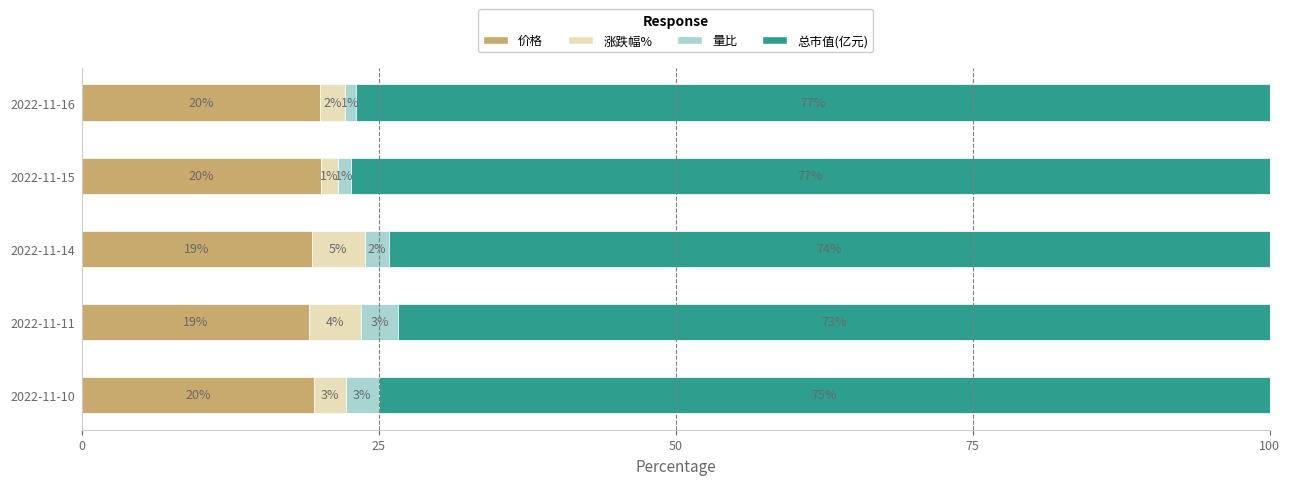

What is the maximum value for 价格?

20.2